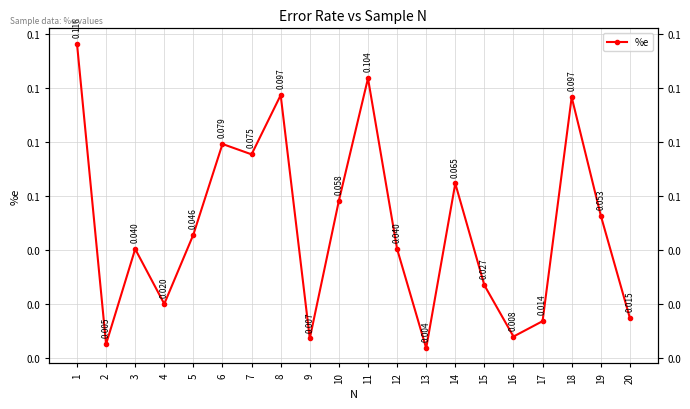

What is the difference between the maximum and minimum values?

0.1